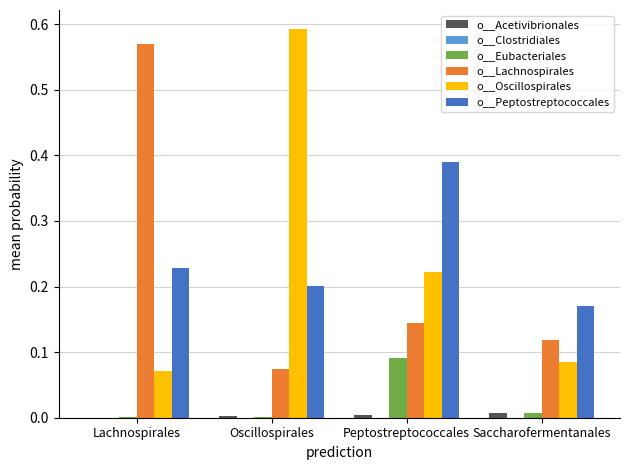

Is the value of o__Lachnospirales at Lachnospirales greater than the value of o__Eubacteriales at Saccharofermentanales?

Yes